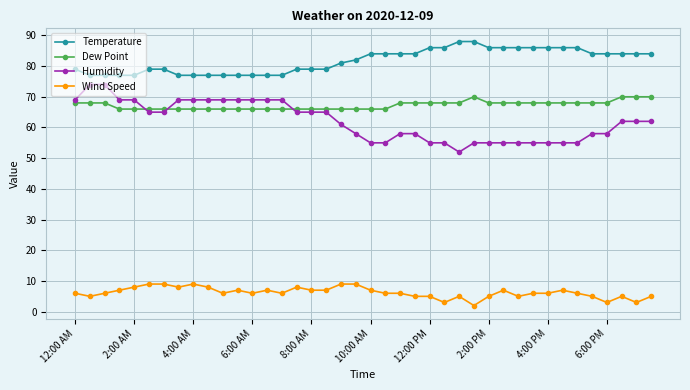

What is the maximum value shown in the chart?

88